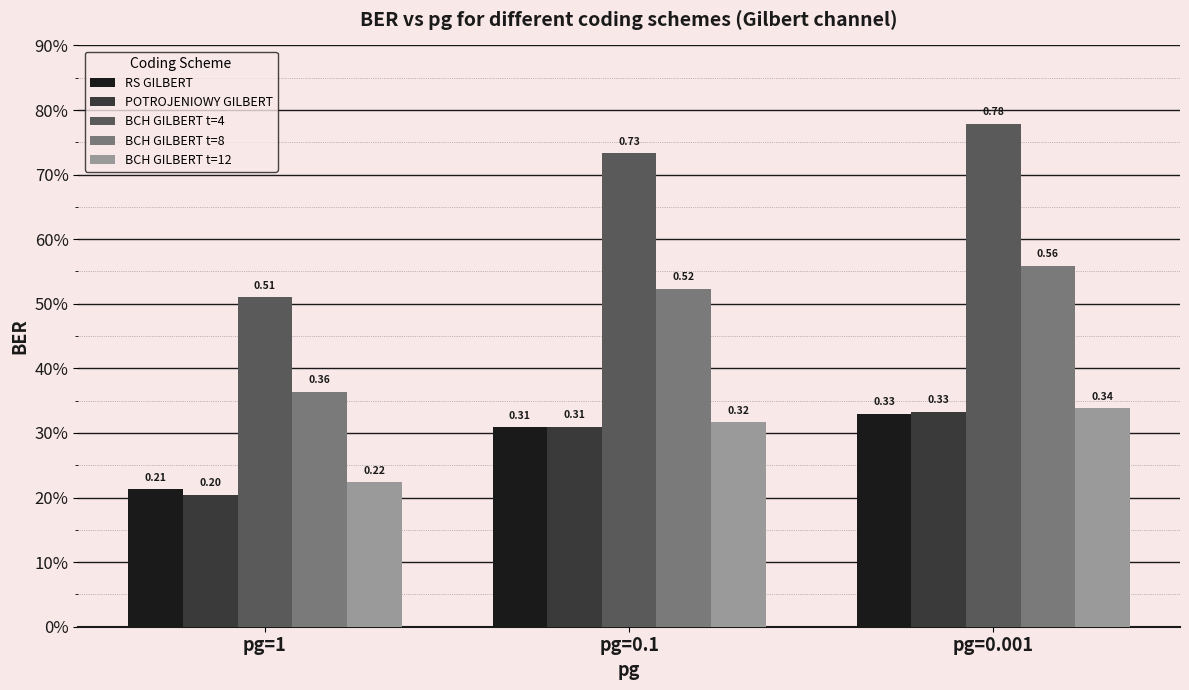

What are all the series names shown in the legend?

RS GILBERT, POTROJENIOWY GILBERT, BCH GILBERT t=4, BCH GILBERT t=8, BCH GILBERT t=12